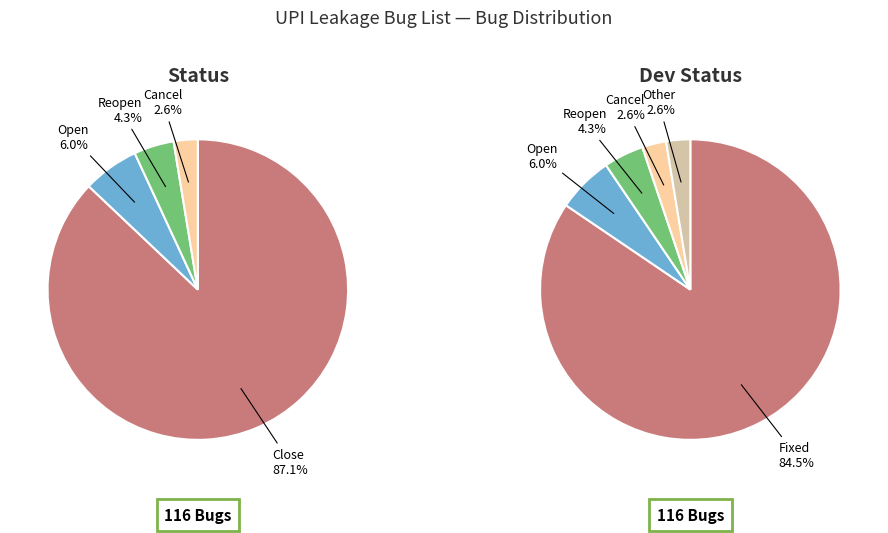

True or false: Close accounts for 87% of the total.

True